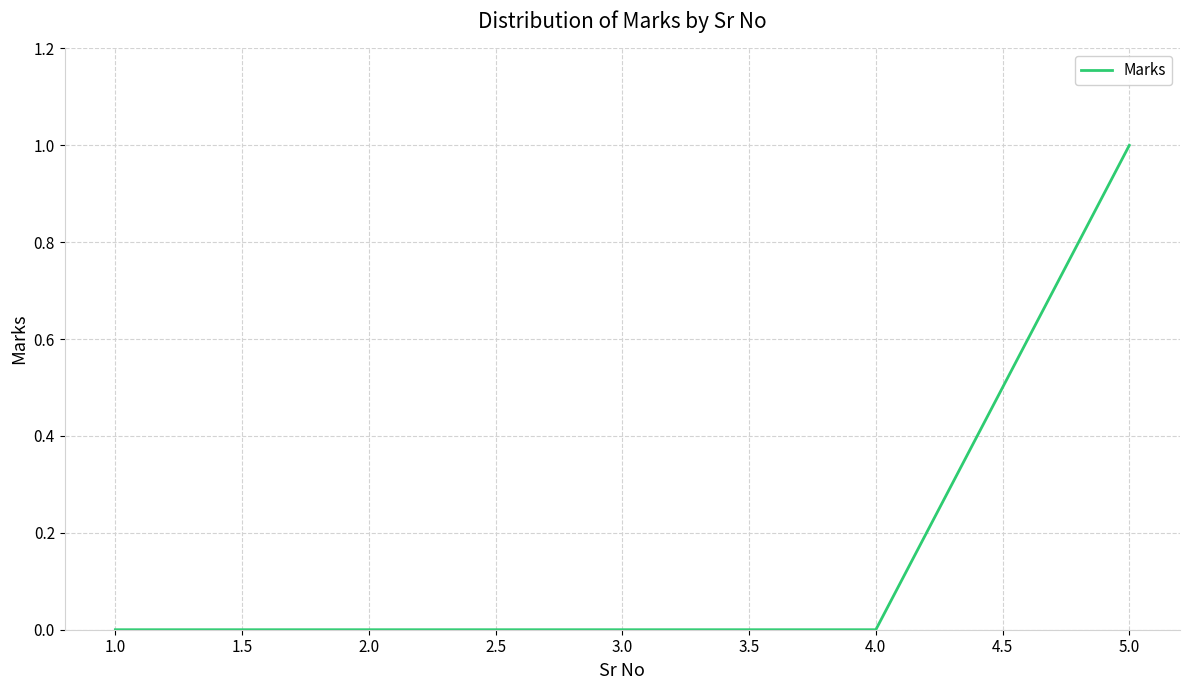

What is the change in value from 1.0 to 5.0?

+1